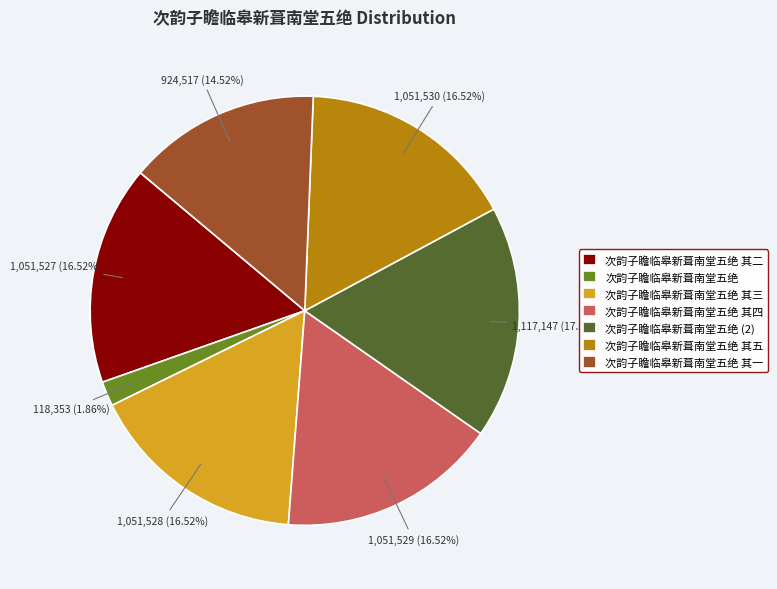

What portion of the pie excludes 次韵子瞻临皋新葺南堂五绝 其四?

83.5%